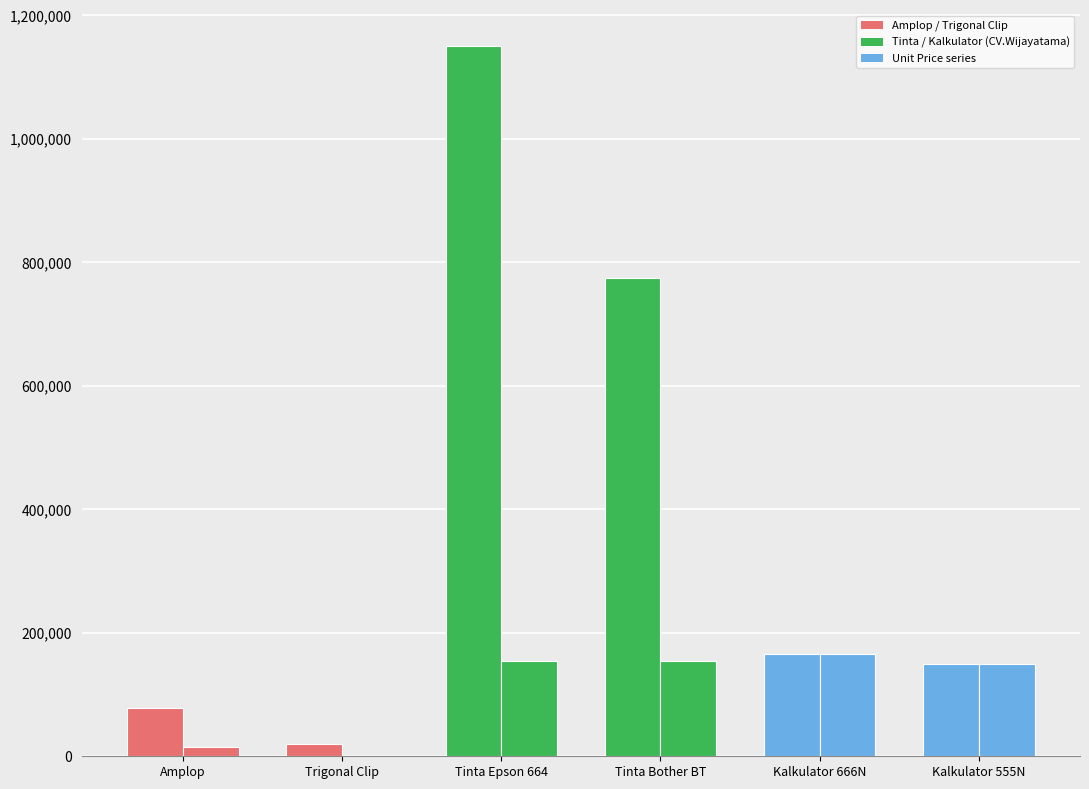

Count the number of categories in the chart.

6